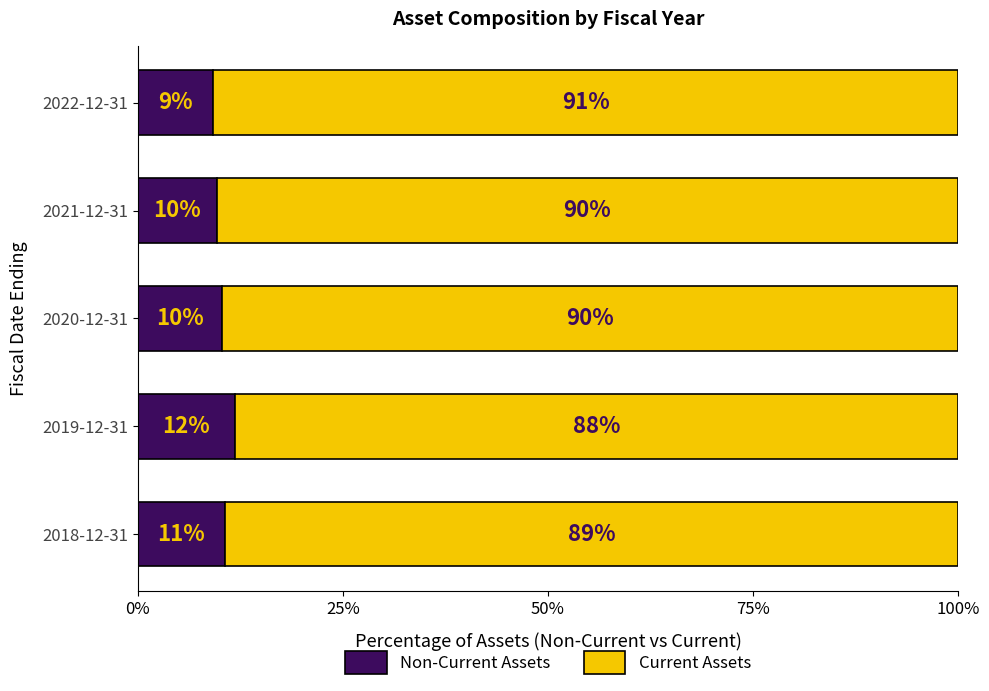

What is the total value across all series at 2021-12-31?

100.0